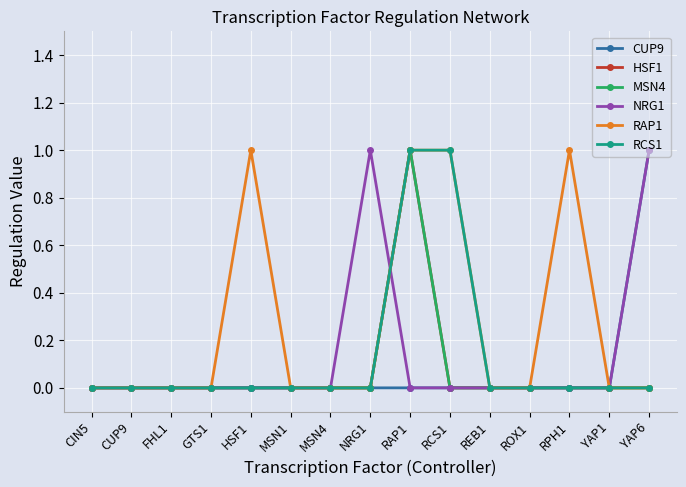

Rank the series by their maximum value, from highest to lowest.

CUP9, HSF1, MSN4, NRG1, RAP1, RCS1